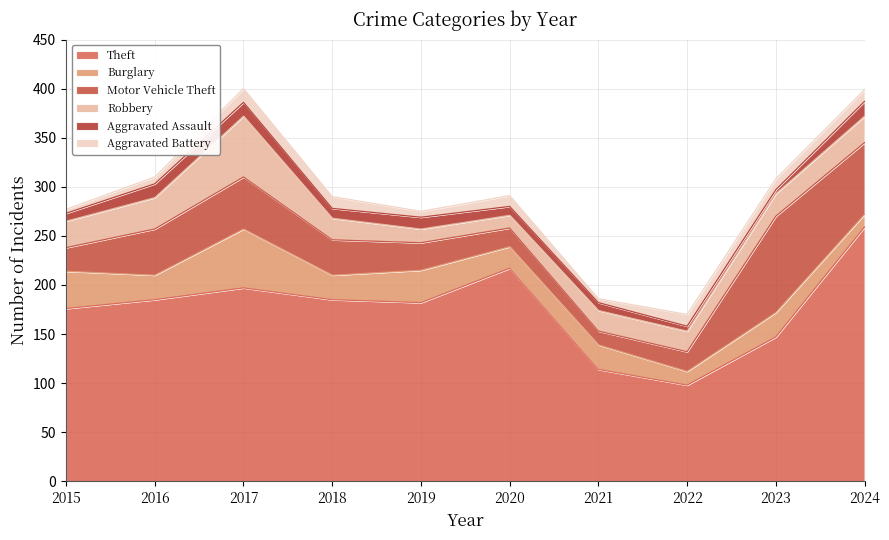

Reading left to right, transcribe all the data shown in this chart.

Theft: 176	185	197	185	182	217	114	98	147	259
Burglary: 38	25	60	25	33	22	25	14	25	13
Motor Vehicle Theft: 24	47	53	36	28	19	14	20	98	73
Robbery: 27	32	62	22	14	13	21	21	23	27
Aggravated Assault: 8	14	14	10	12	9	8	5	4	15
Aggravated Battery: 4	7	14	12	6	11	4	12	11	12